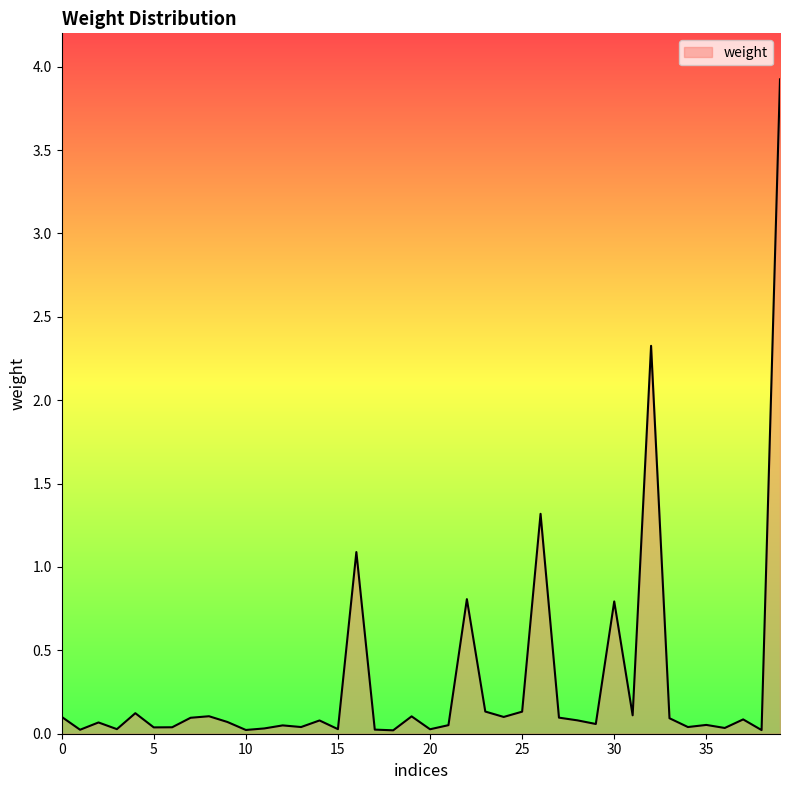

What is the maximum value shown in the chart?

3.9